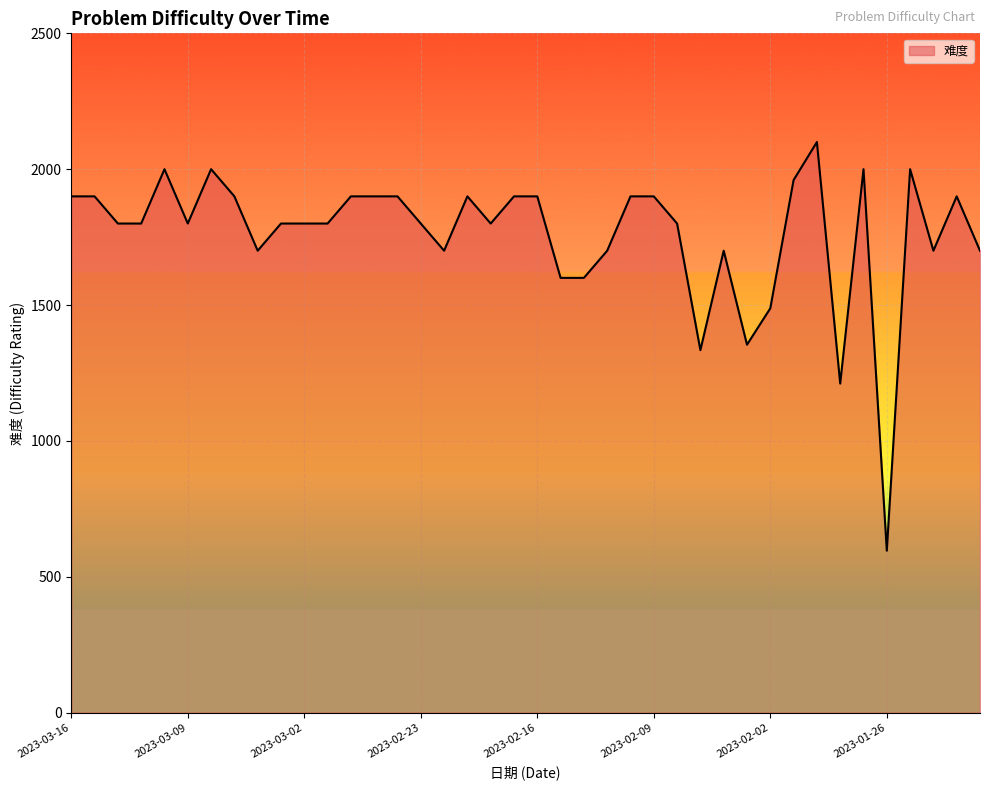

How many distinct data groups are displayed?

1